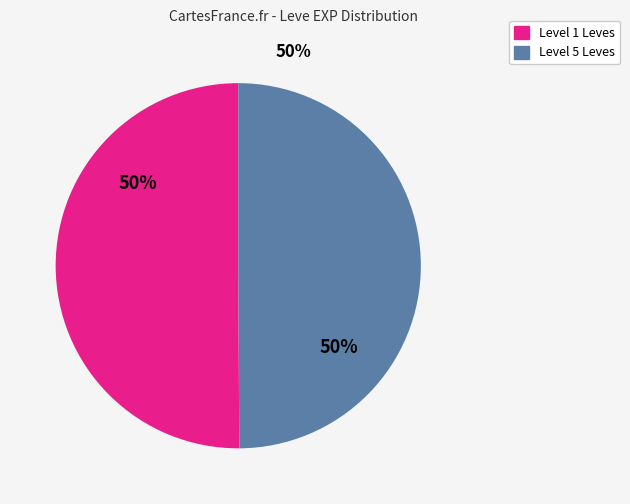

Count the number of slices in the pie.

2